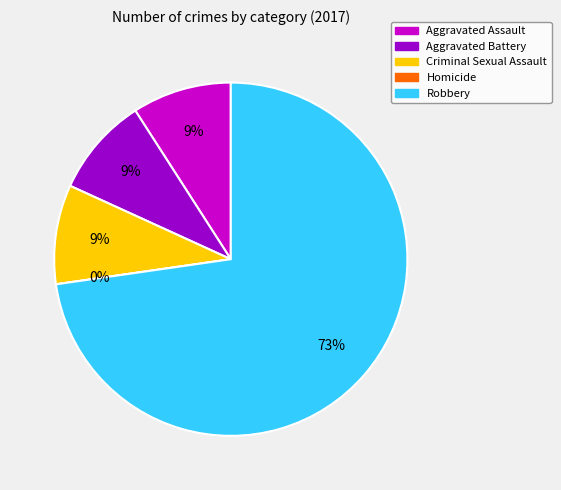

How many slices are in this pie chart?

5